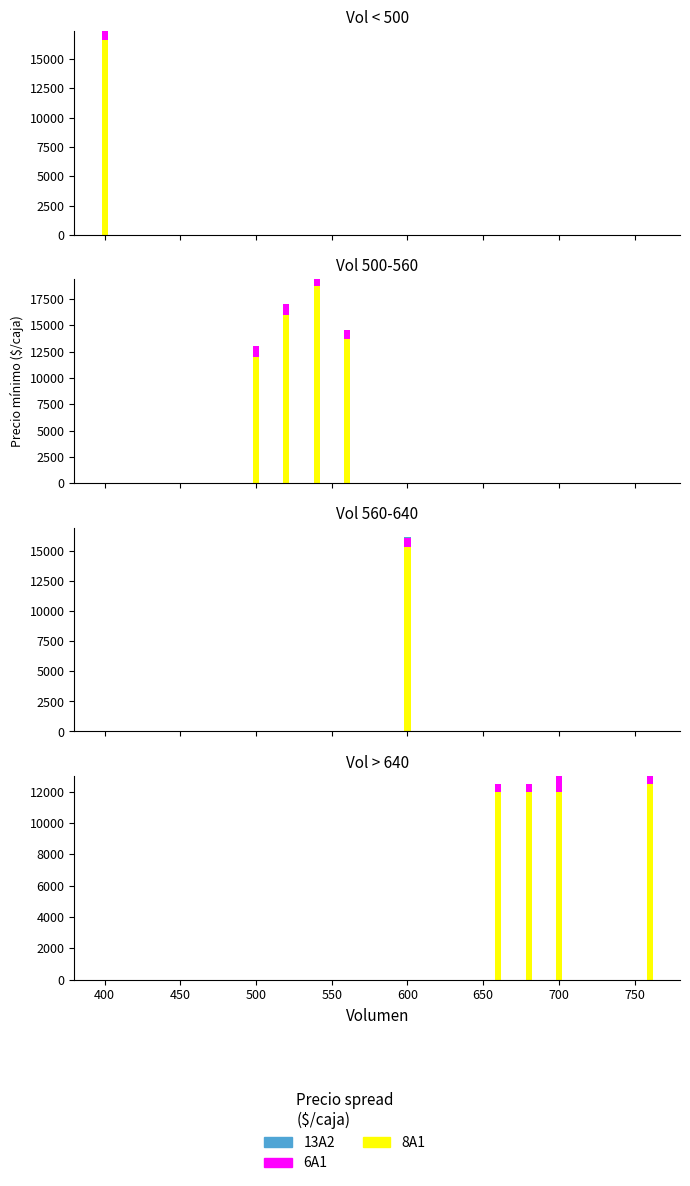

Is it true that 8A1 equals 19938 at 700?

False